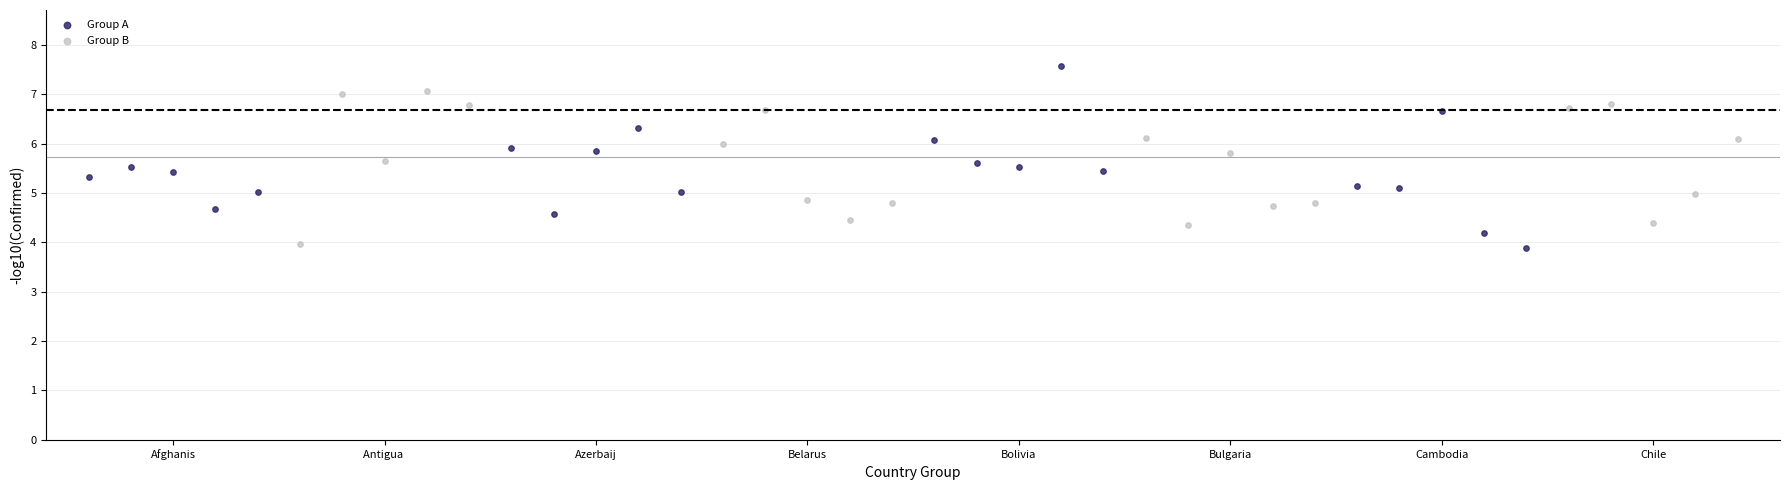

Which series reaches the maximum Y coordinate?

Group A